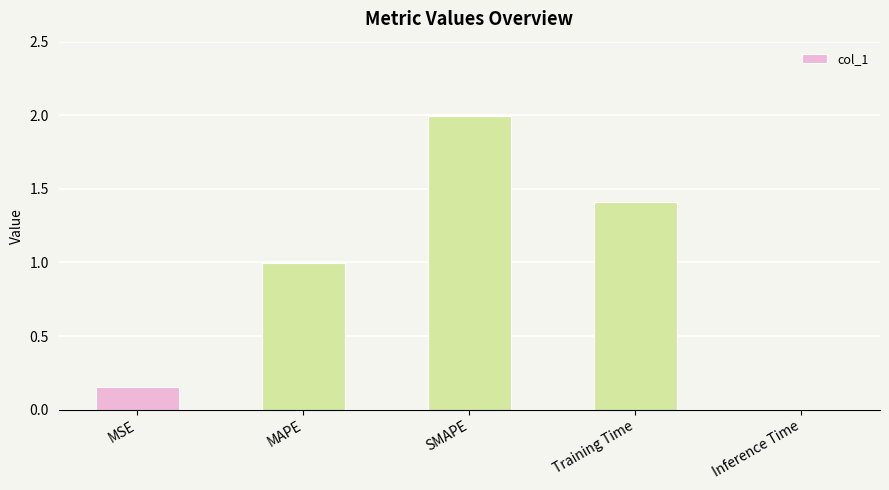

What is the change in value from MSE to SMAPE?

+1.8